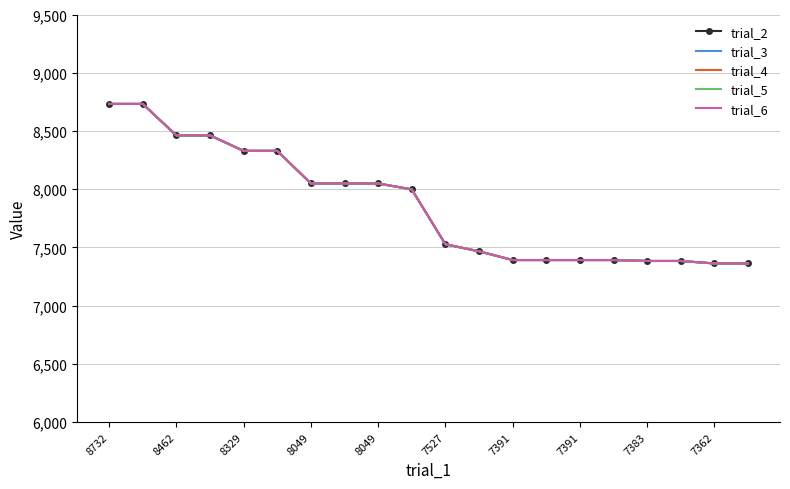

True or false: trial_5 and trial_4 cross at least once.

False